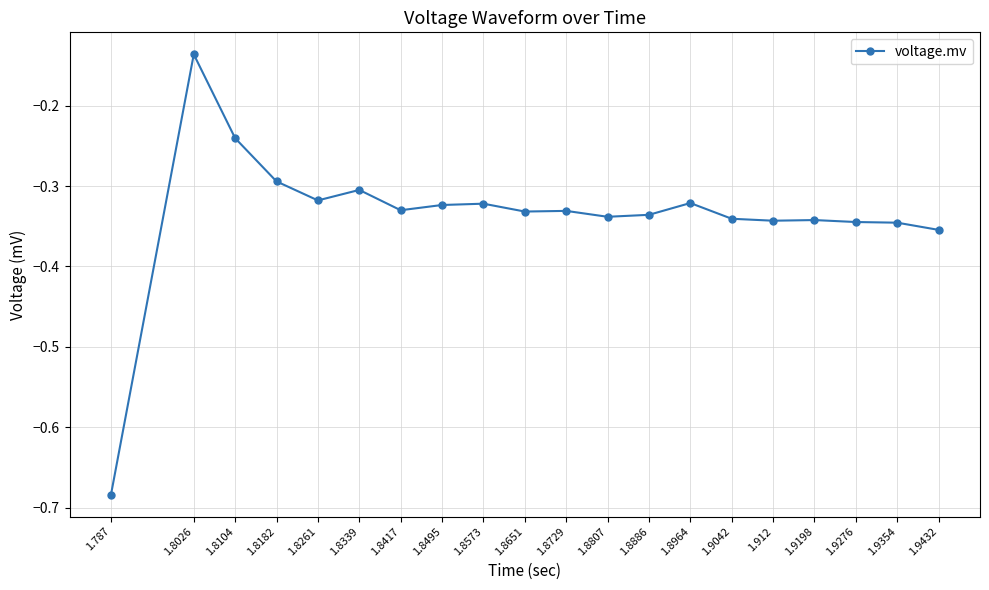

What is the label of the 18th point from the left?

1.9276